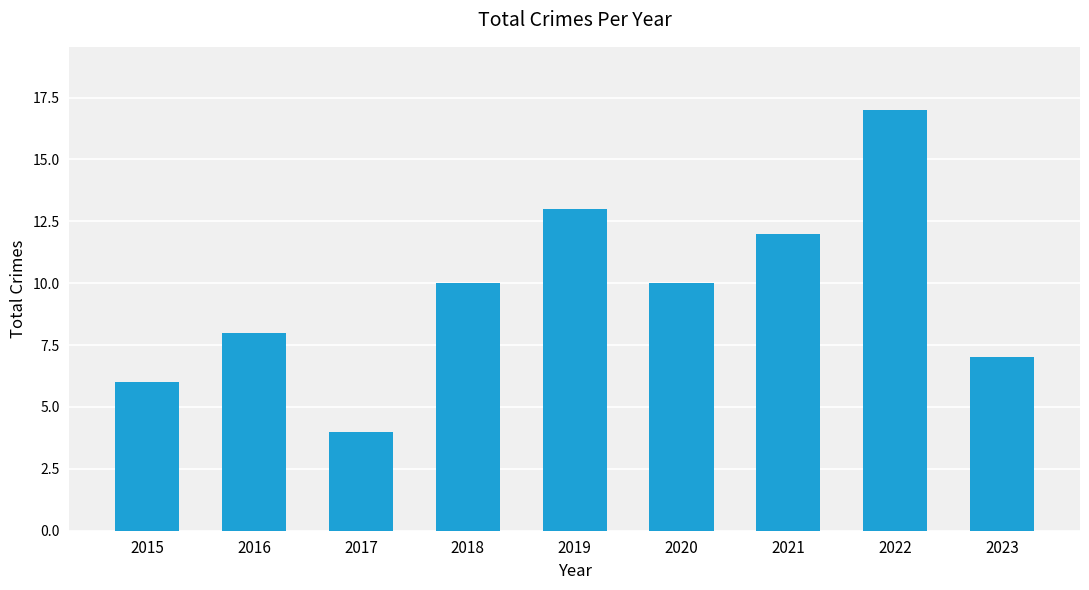

What is the average value?

10